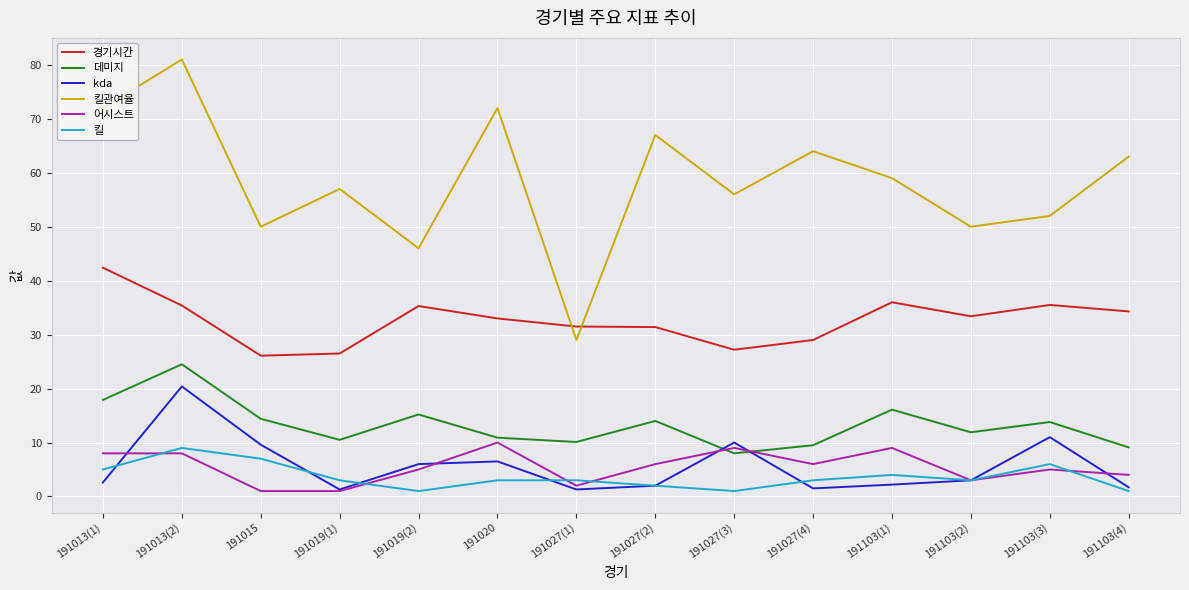

How many lines are shown in the chart?

6